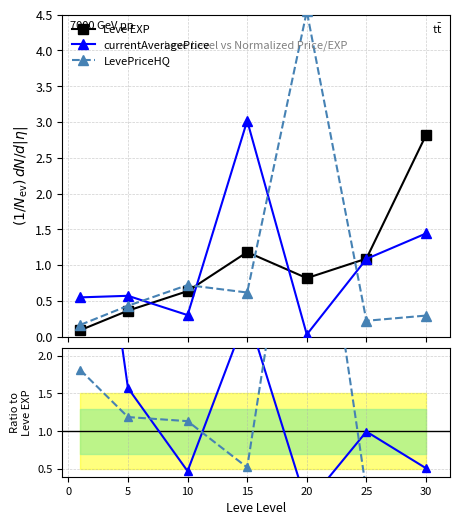

List the series in order of their overall mean, lowest first.

Leve EXP, LevePriceHQ, currentAveragePrice